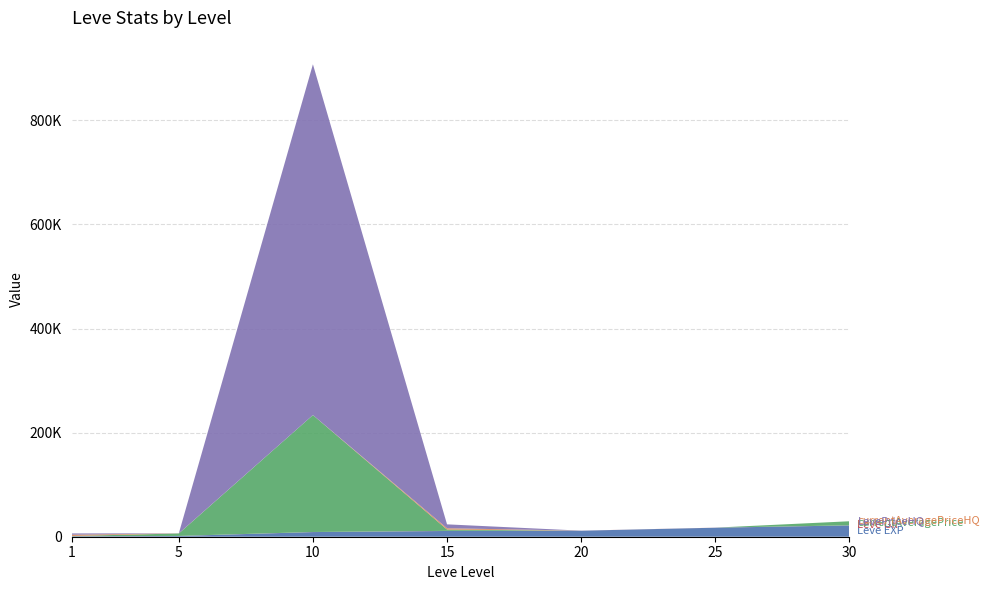

Reading left to right, list all the values displayed in this chart.

Leve EXP: 800.0	1420.0	8930.0	11040.0	11560.0	17310.0	21740.0
Leve Gil: 113.0	140.0	168.0	230.0	101.0	126.0	175.0
currentAveragePrice: 509.6	4700.9	224674.3	2500.0	0.0	0.0	7785.0
currentAveragePriceHQ: 2450.0	129.8	0.0	2500.0	0.0	0.0	0.0
LevePriceHQ: 2450.0	129.8	674023.0	7500.0	0.0	0.0	0.0